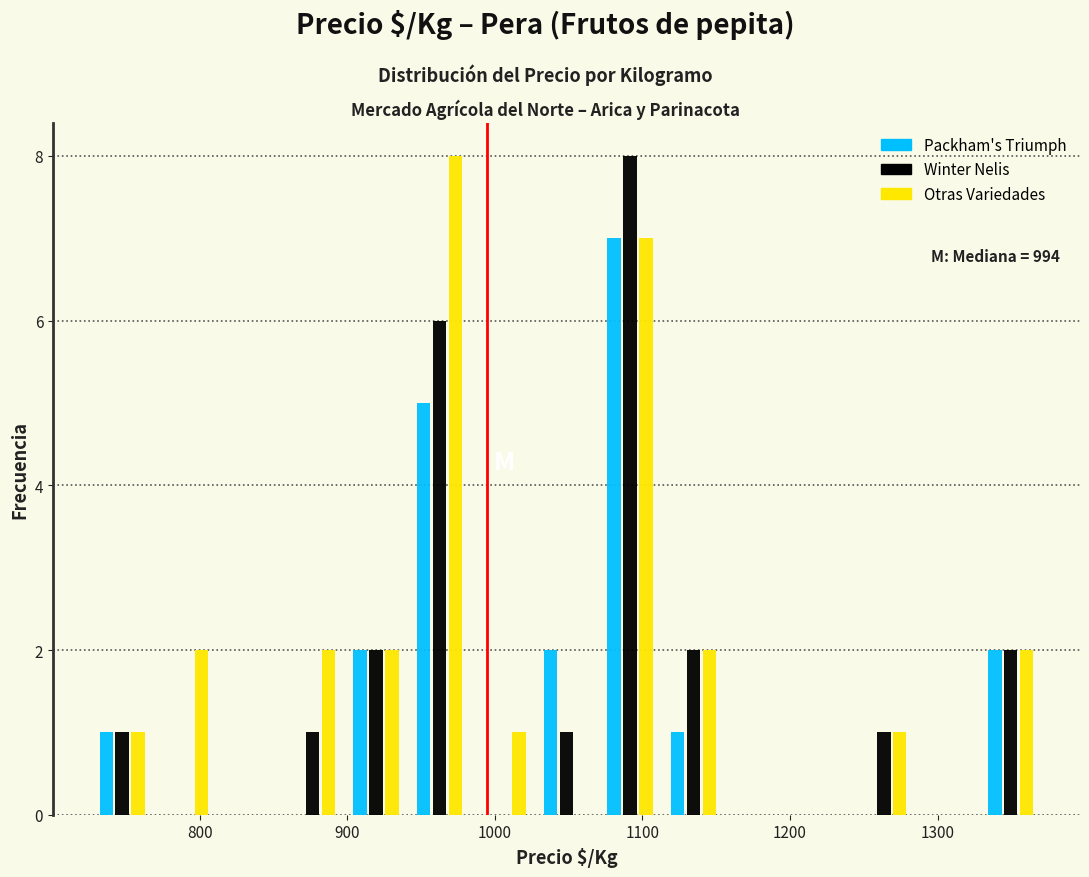

In the Otras Variedades series, which range on the x-axis has the tallest bar?

941 to 984